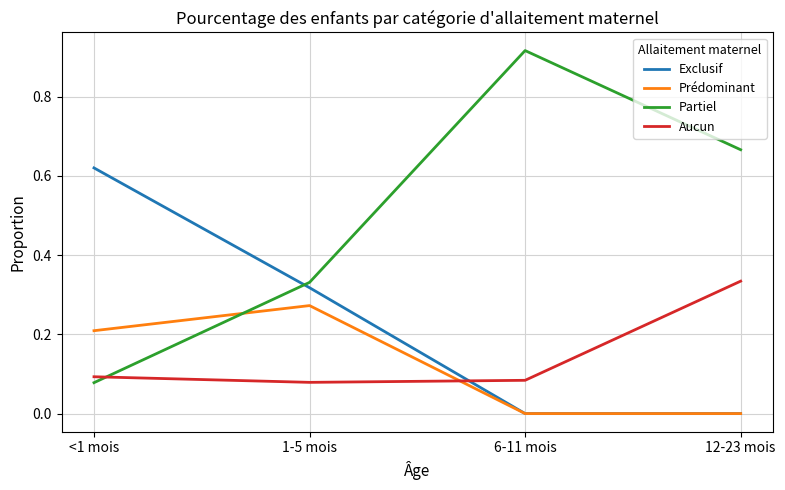

True or false: Partiel has more than 1 points higher than both neighbors.

False